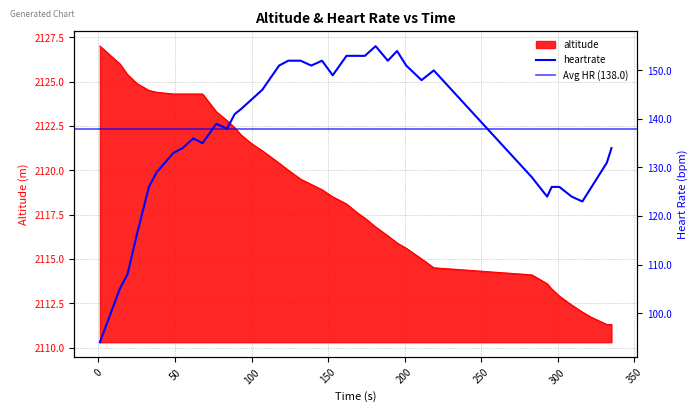

What is the difference between the second highest and second lowest values?

14.7